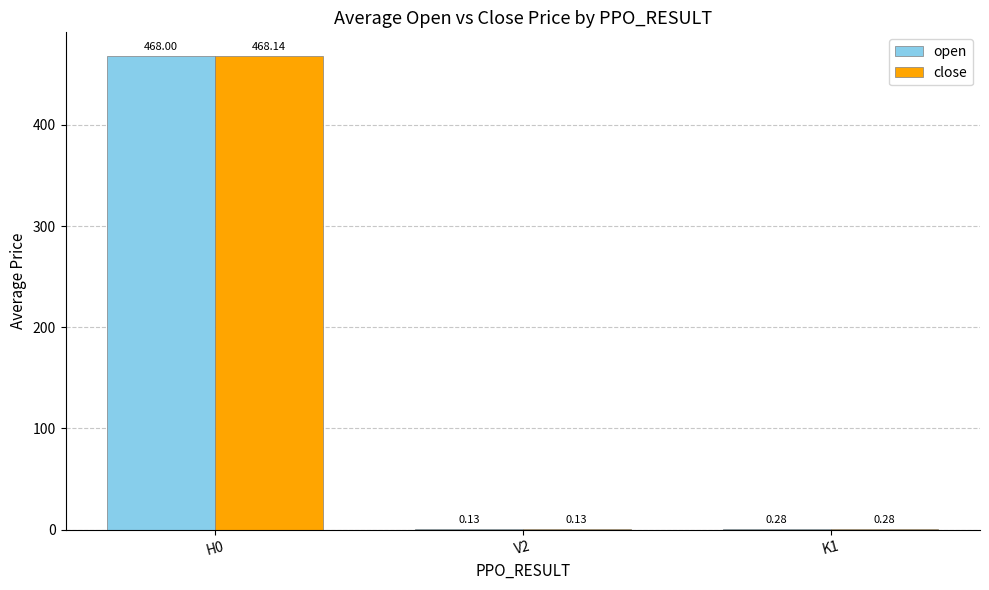

Where is open nearest to the value 234?

K1